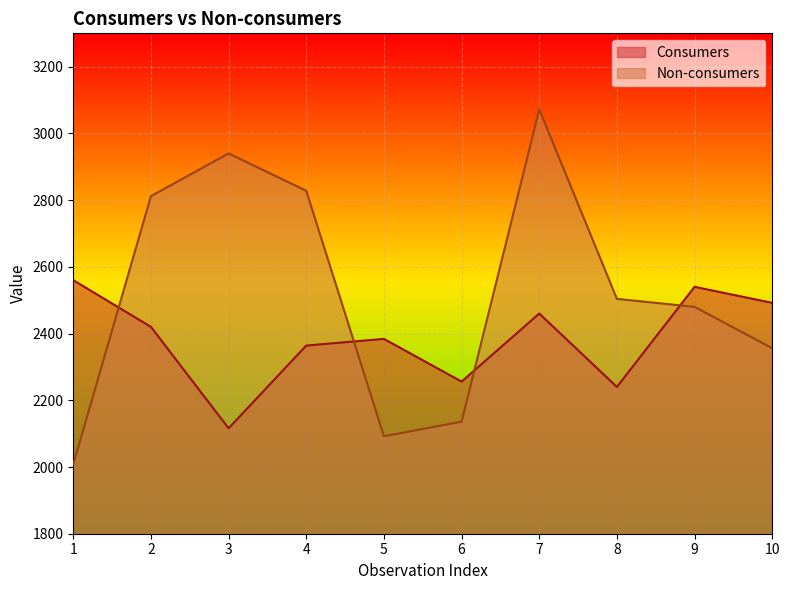

Rank the categories by Consumers value from lowest to highest.

3, 8, 6, 4, 5, 2, 7, 10, 9, 1